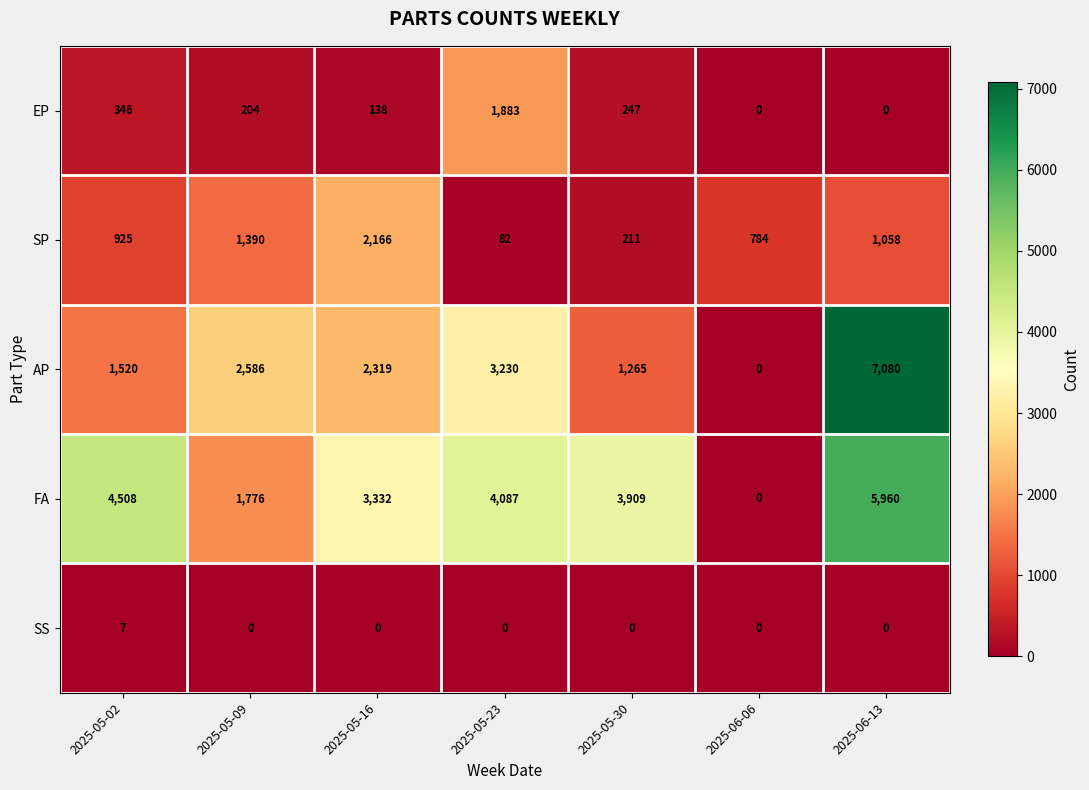

Is it true that FA equals 2154 at 2025-05-23?

False